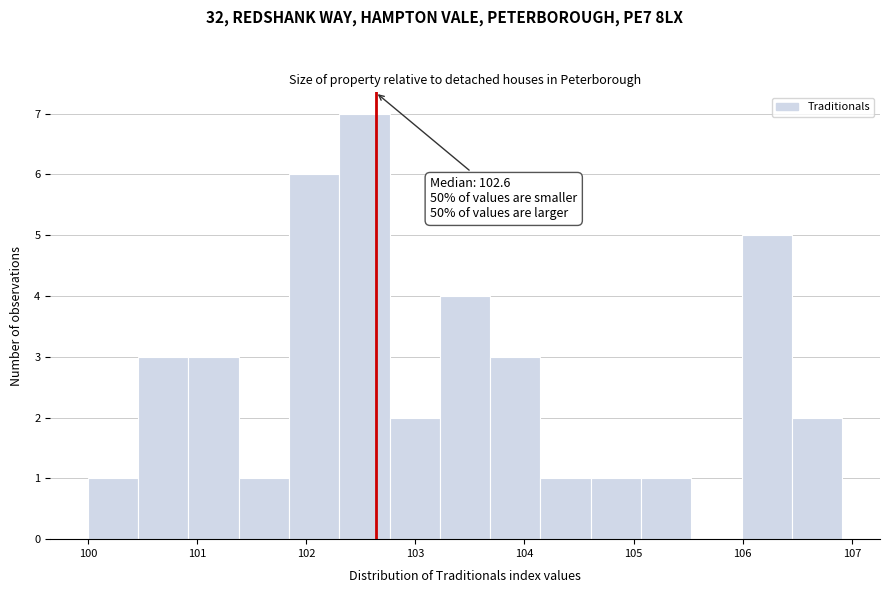

Over which range of the x-axis is the bar tallest?

102.3 to 102.8